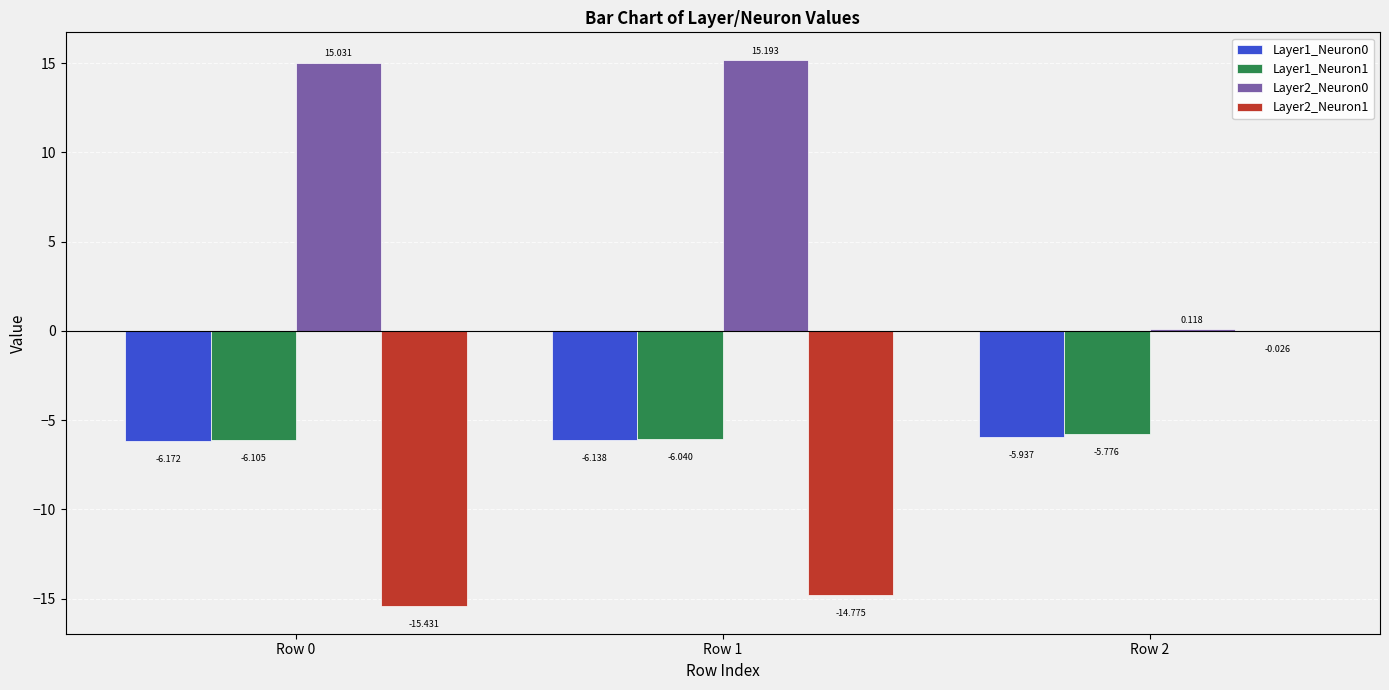

Rank the categories by Layer1_Neuron1 value from lowest to highest.

Row 0, Row 1, Row 2